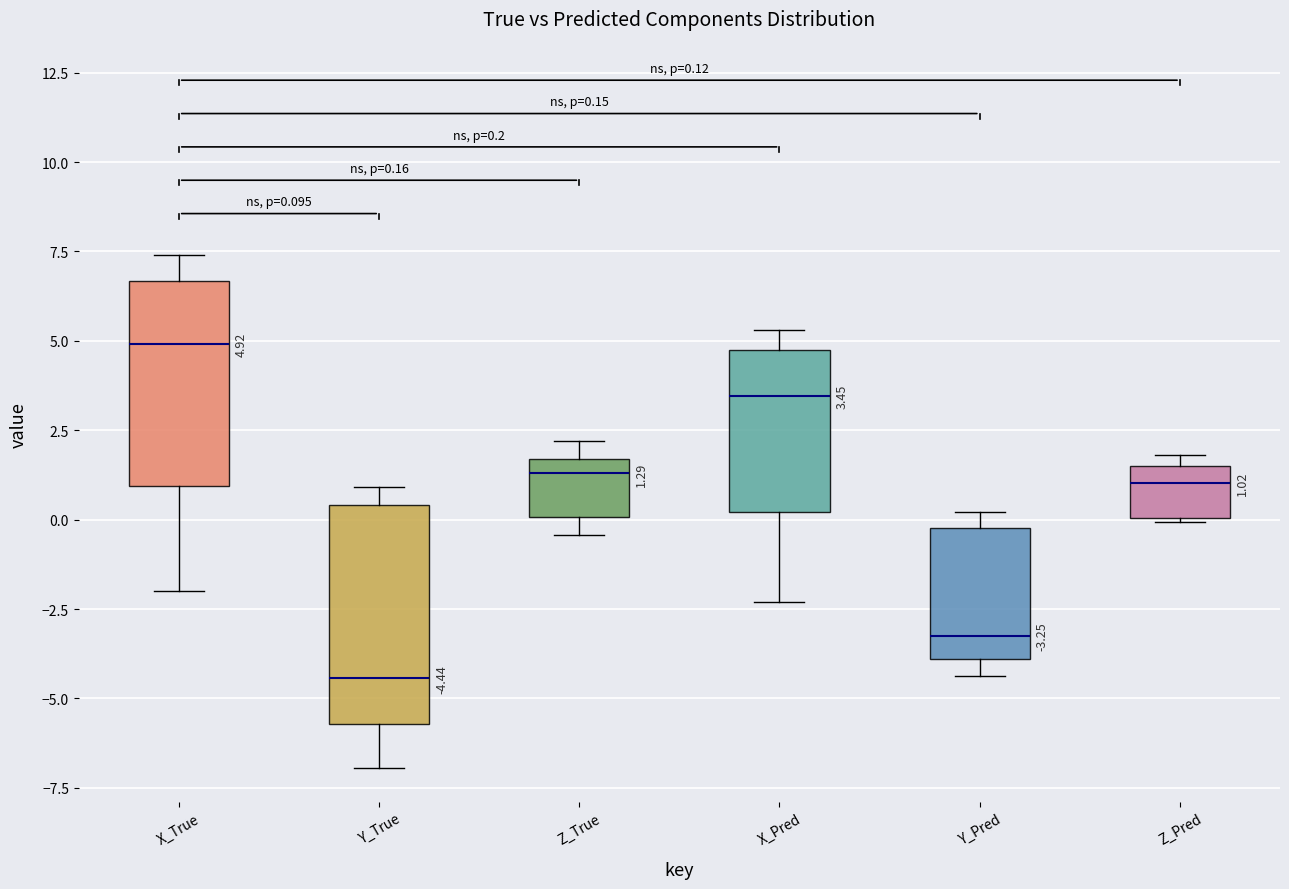

Which box has the highest median line?

X_True